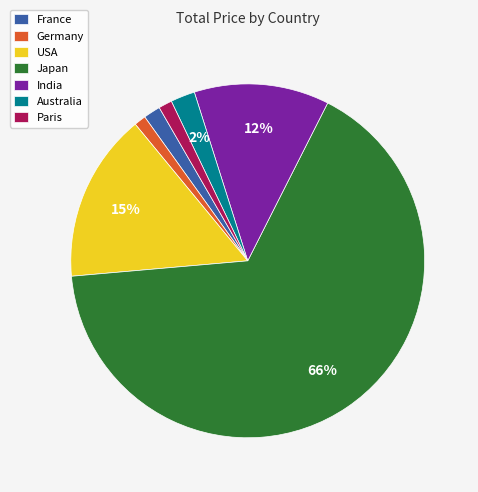

How many segments does this pie chart have?

7